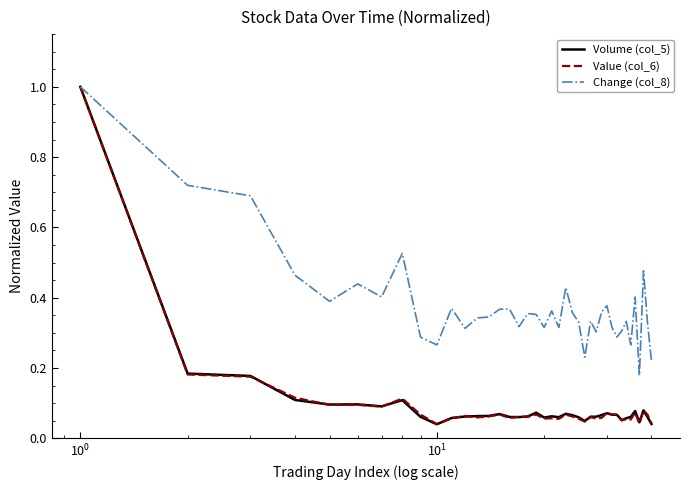

What is the maximum value for Volume (col_5)?

1.0